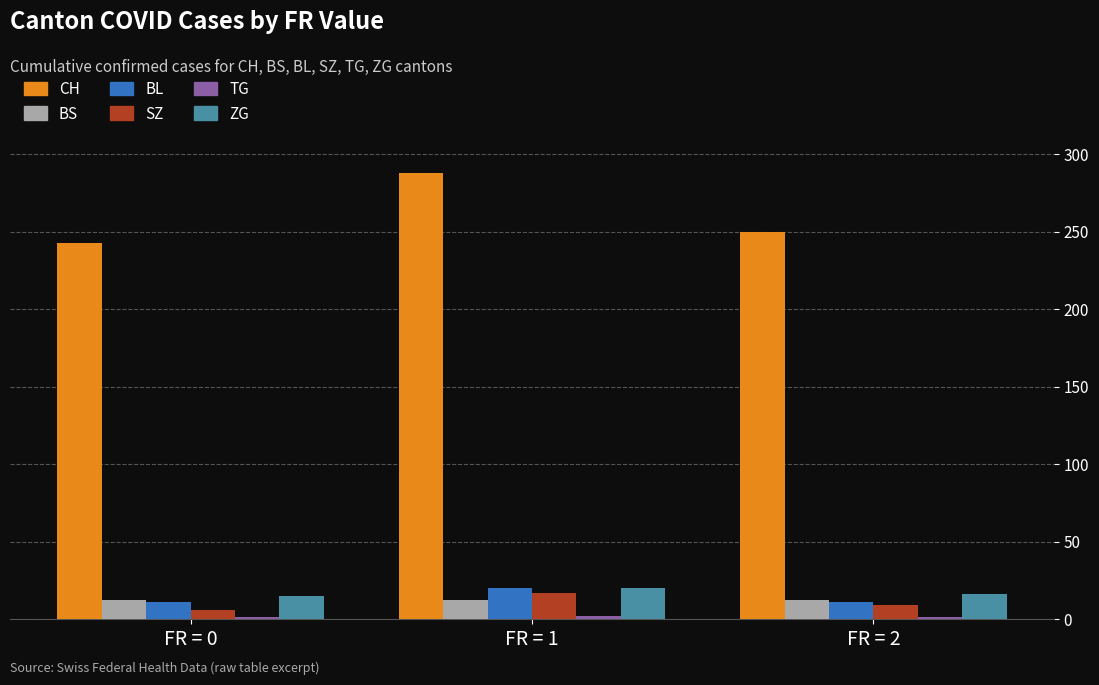

Which series changed the most between FR = 1 and FR = 2?

CH